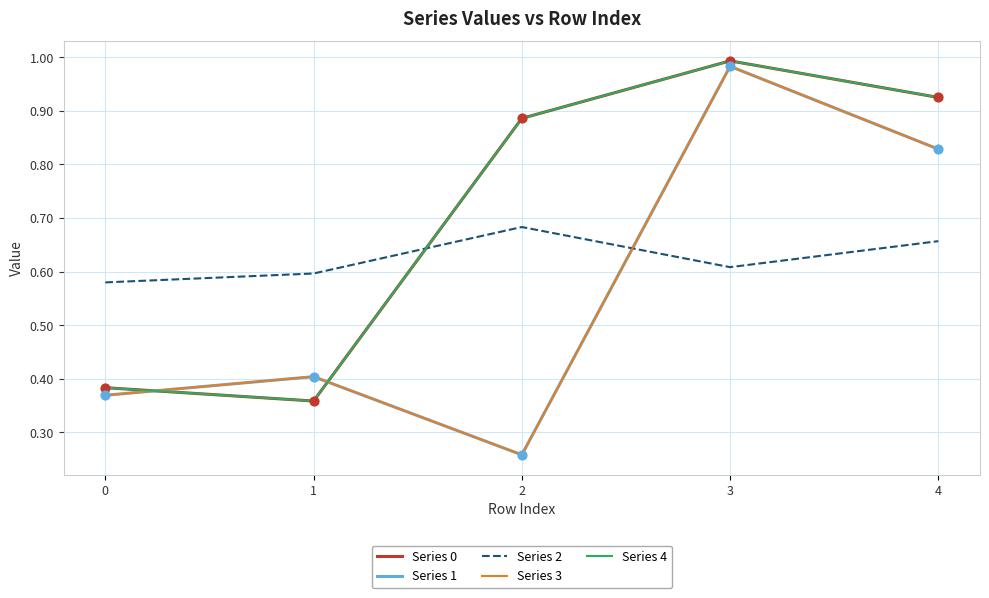

Does the chart have visible grid lines?

Yes